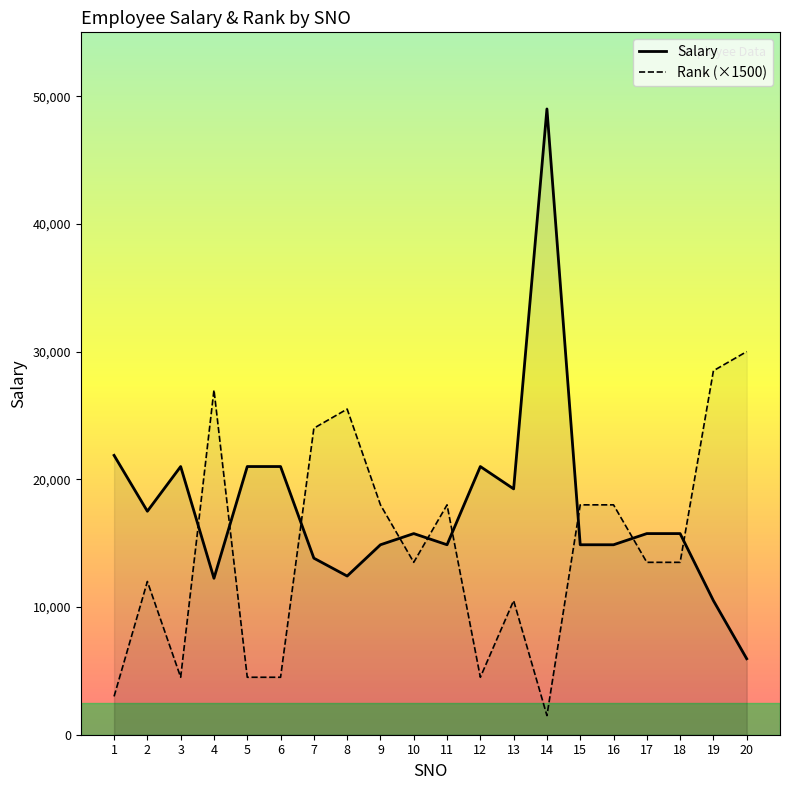

In Rank (×1500), how many points are lower than both neighbors (excluding endpoints)?

4